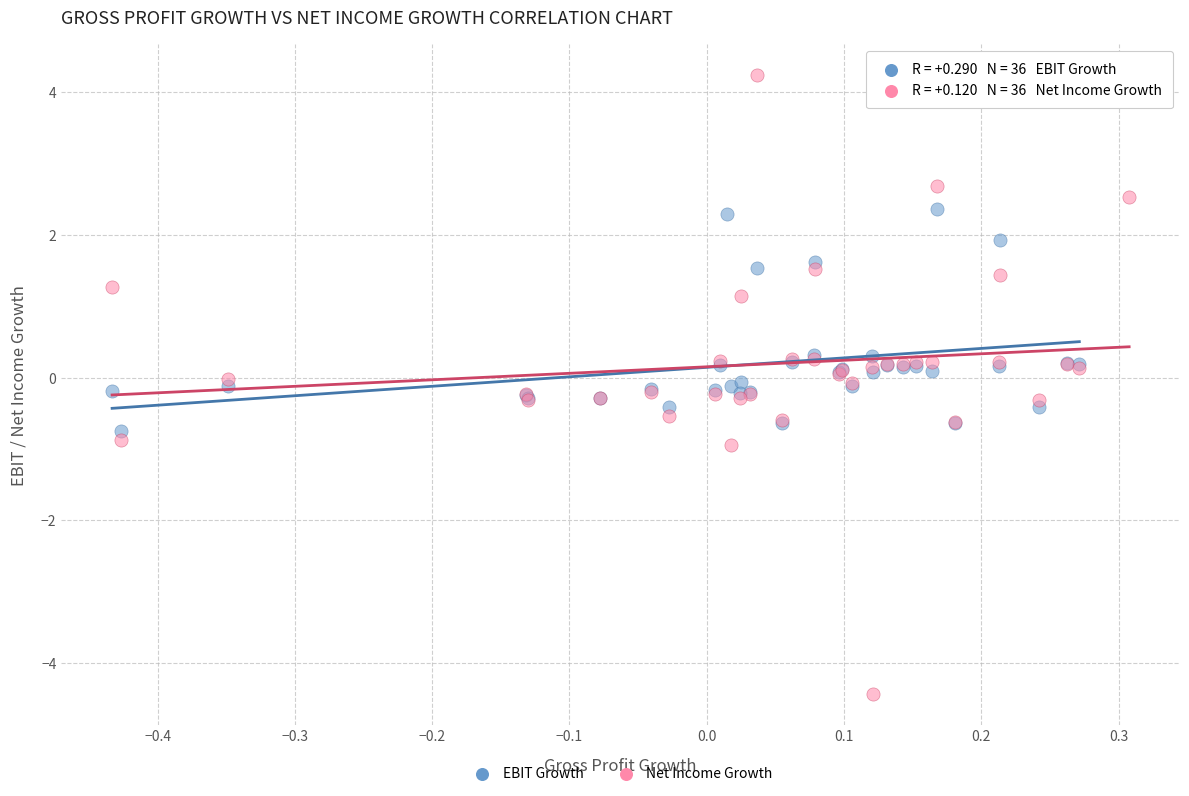

Which series has the largest Y range (max minus min)?

Net Income Growth